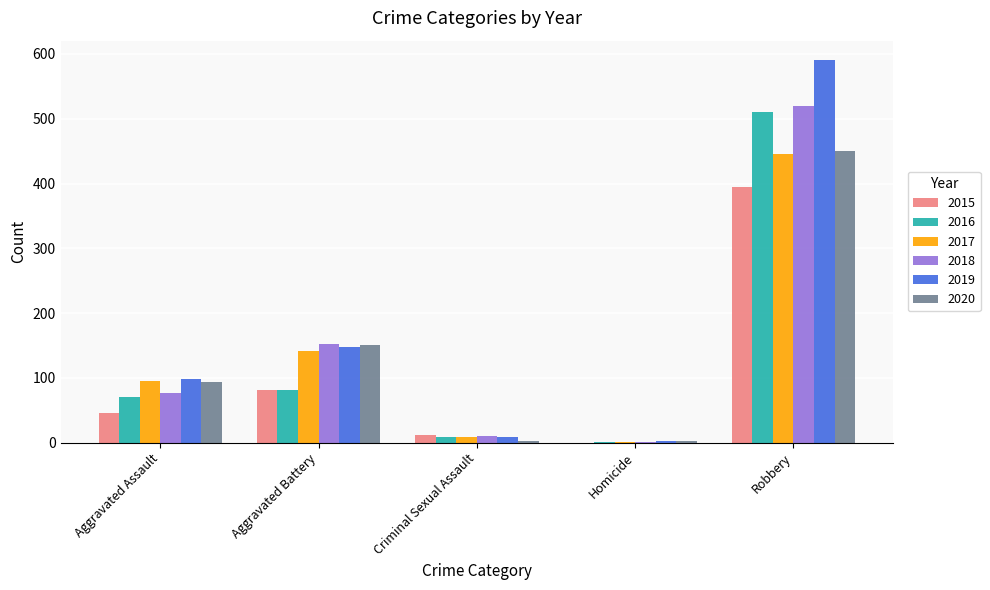

Is it true that 2017 equals 54 at Aggravated Battery?

False